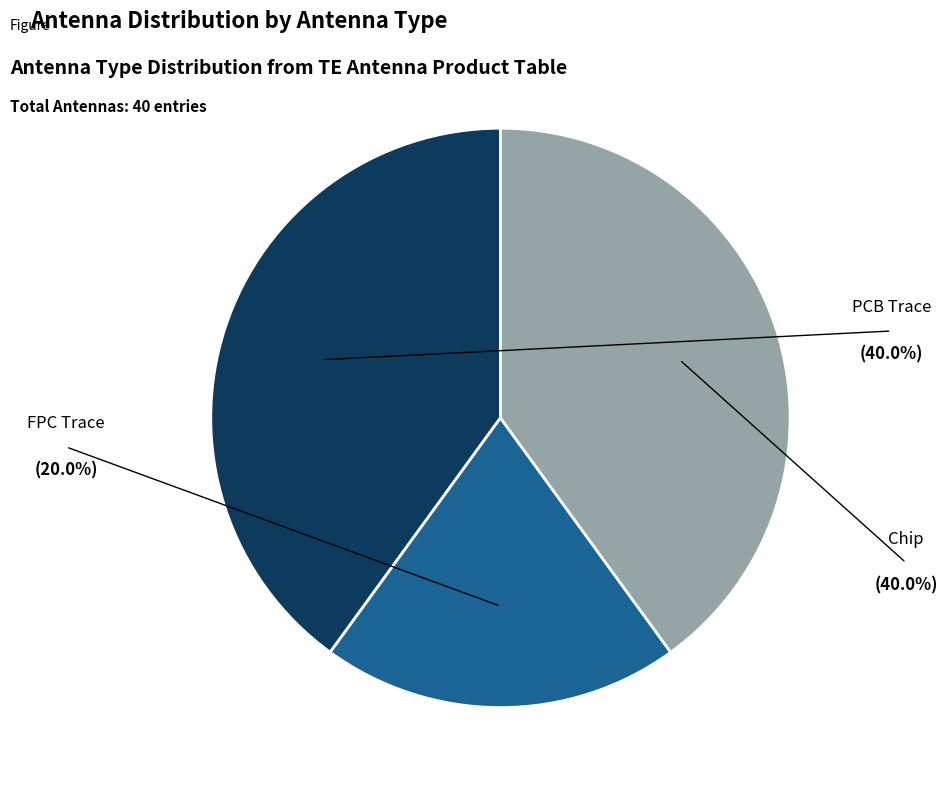

Is there a majority slice in this chart?

No